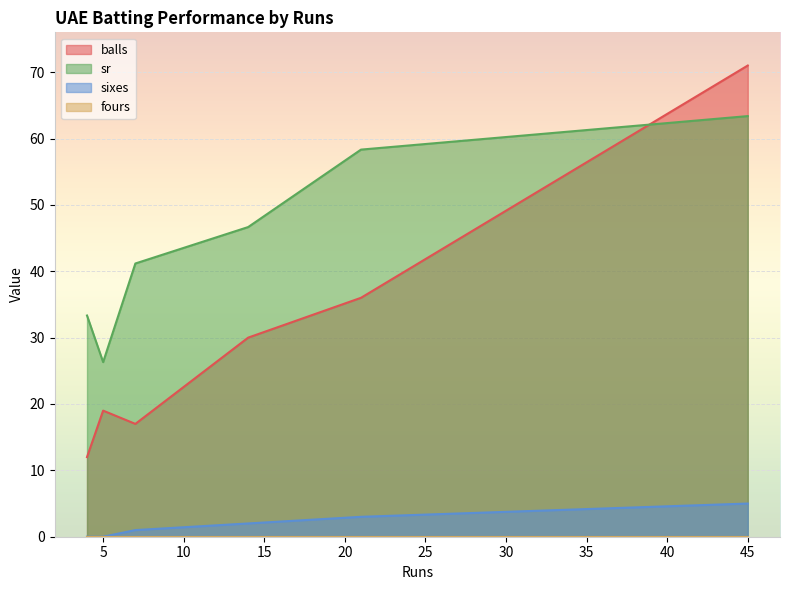

Is the value of sixes at 7 greater than the value of balls at 5?

No